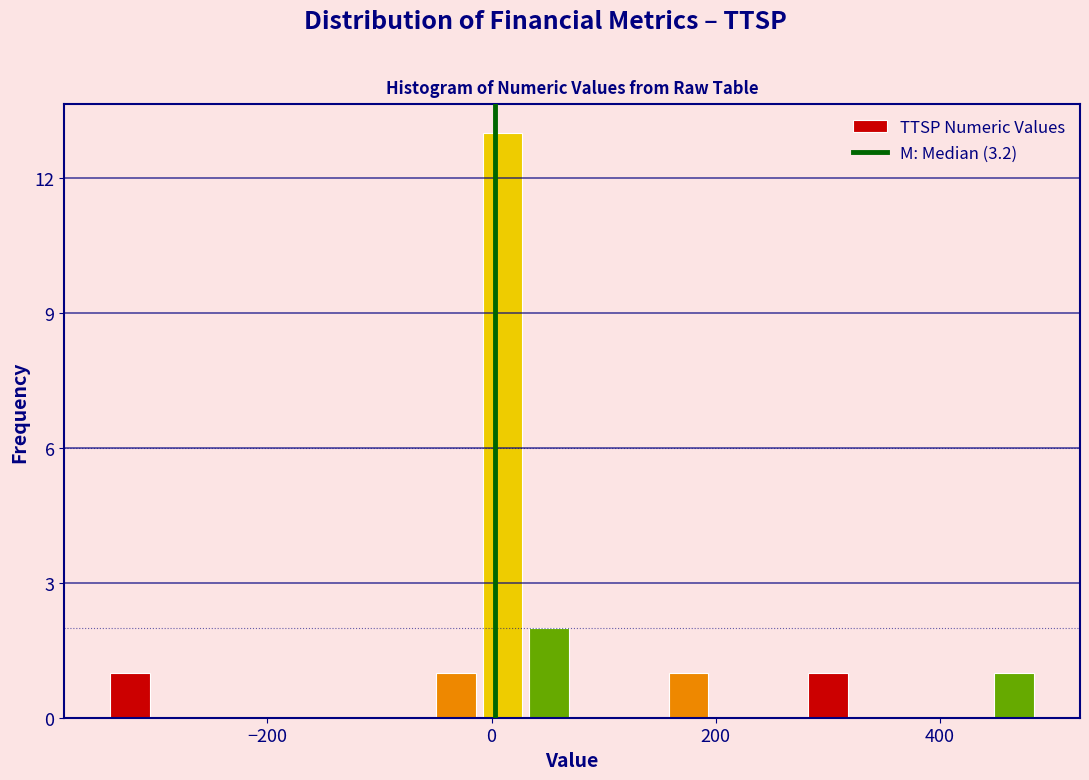

Around what value on the x-axis is the tallest bar? Give the approximate position of its centre, as read against the axis.

0